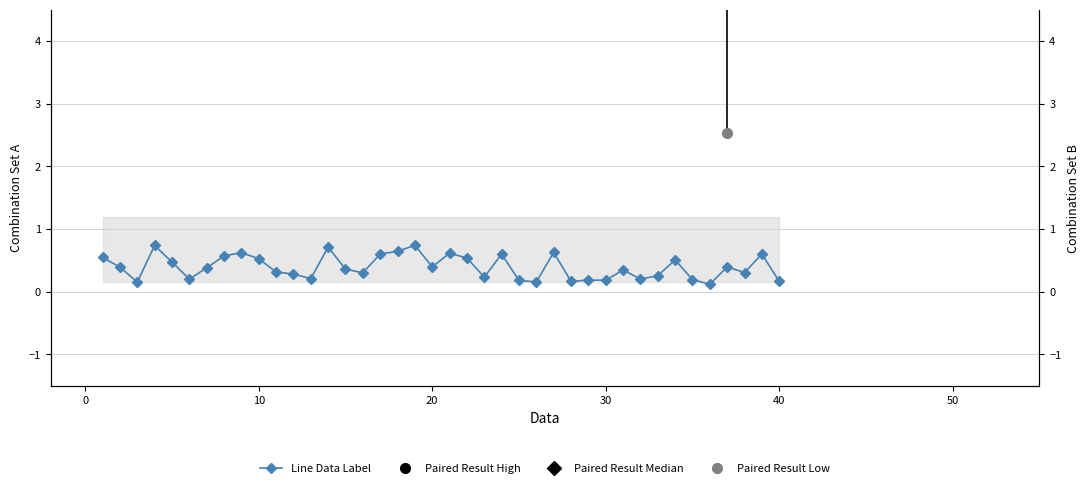

Does the chart have visible grid lines?

Yes